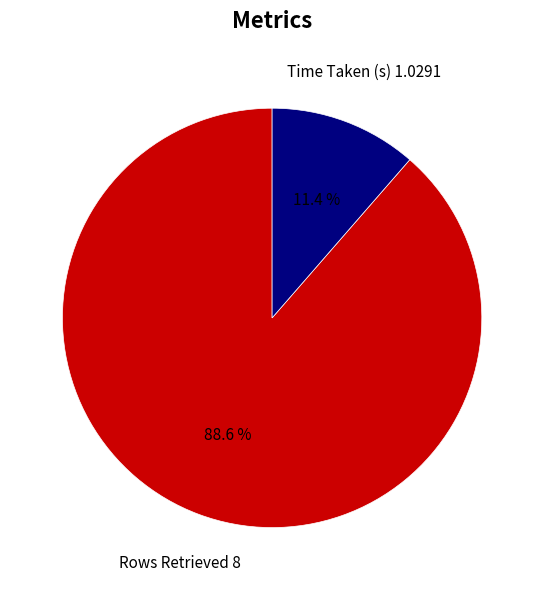

What is the majority slice?

Rows Retrieved